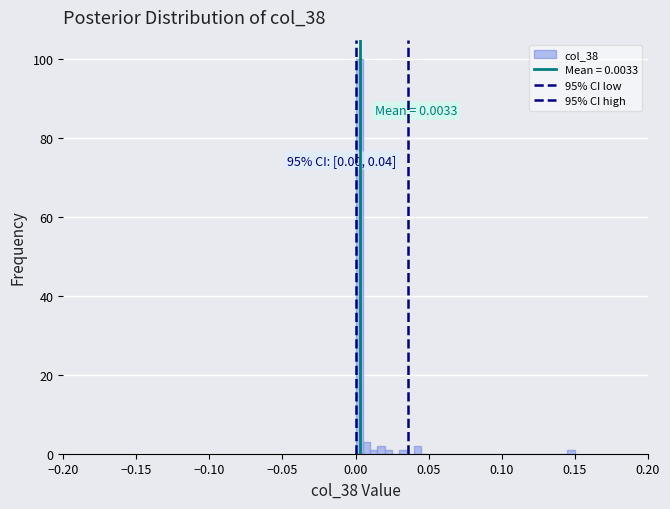

Around what value on the x-axis is the tallest bar? Give the approximate position of its centre, as read against the axis.

0.005